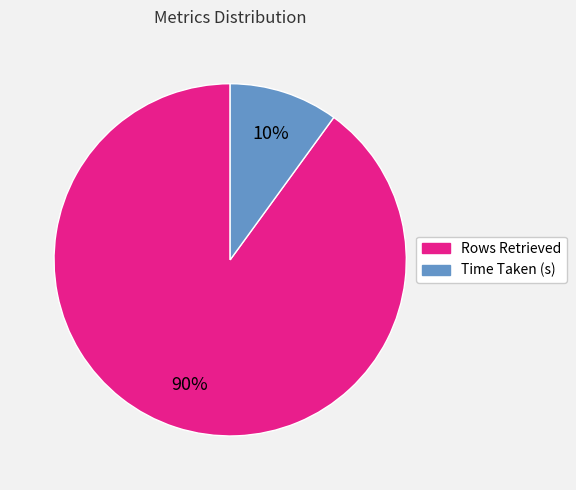

To the nearest percent, what is the difference between the largest and smallest slice percentages?

80%